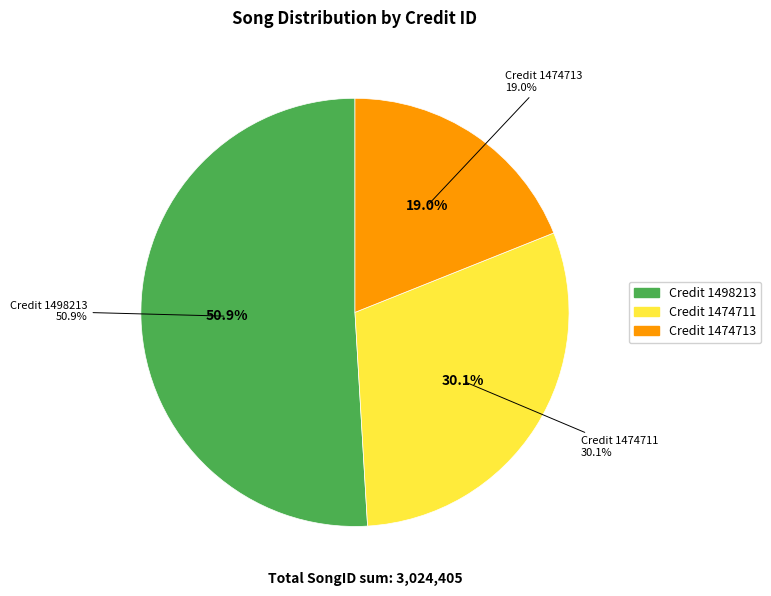

What is the ratio of the value at 1474713 to the value at 1474711?

0.6